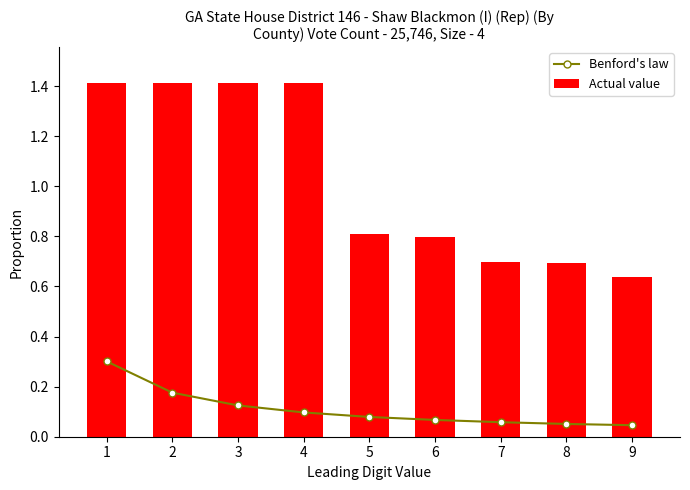

The Benford's law series shows 0.0 at 9. True or false?

False